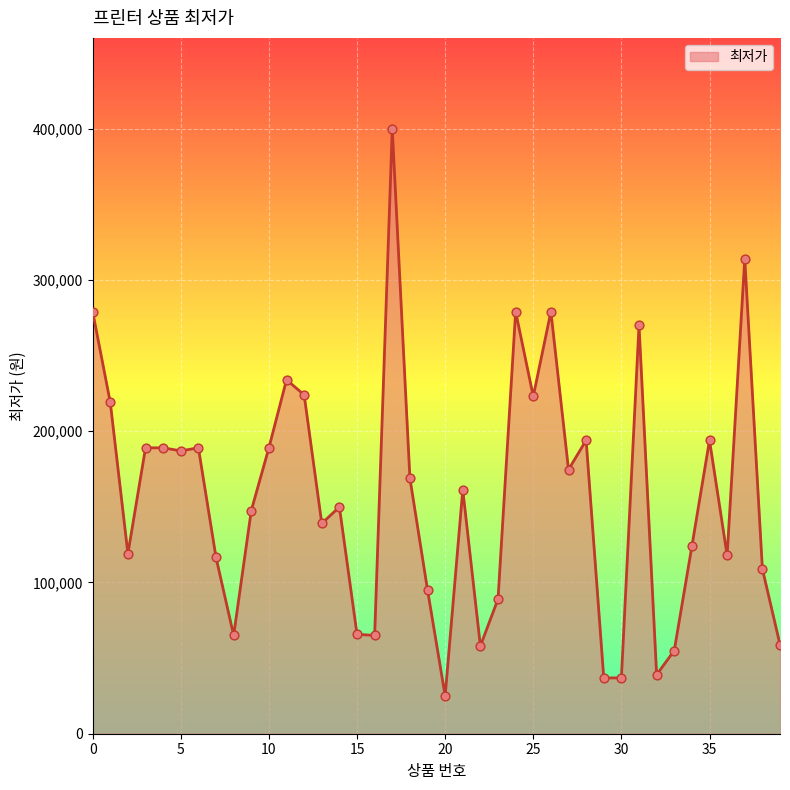

What is the difference between the maximum and minimum values?

375000